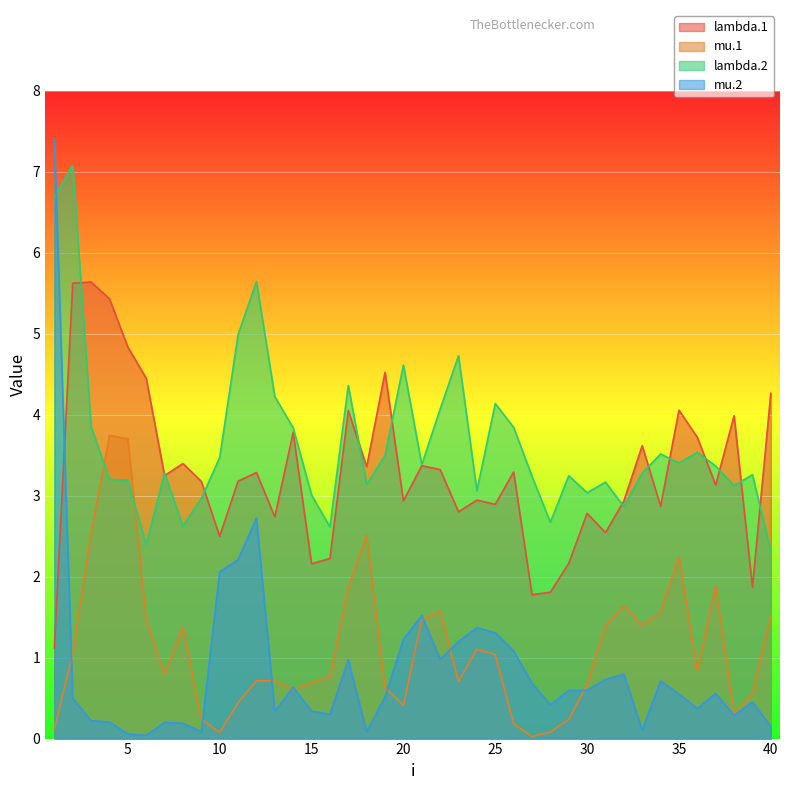

What is the average value of the mu.2 series?

0.9